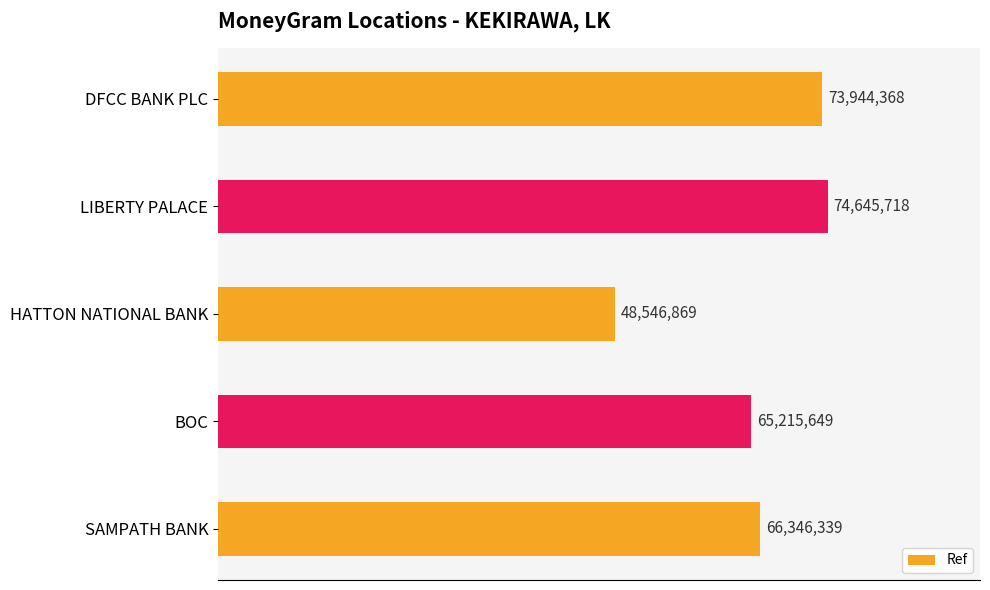

Does the chart contain any negative values?

No